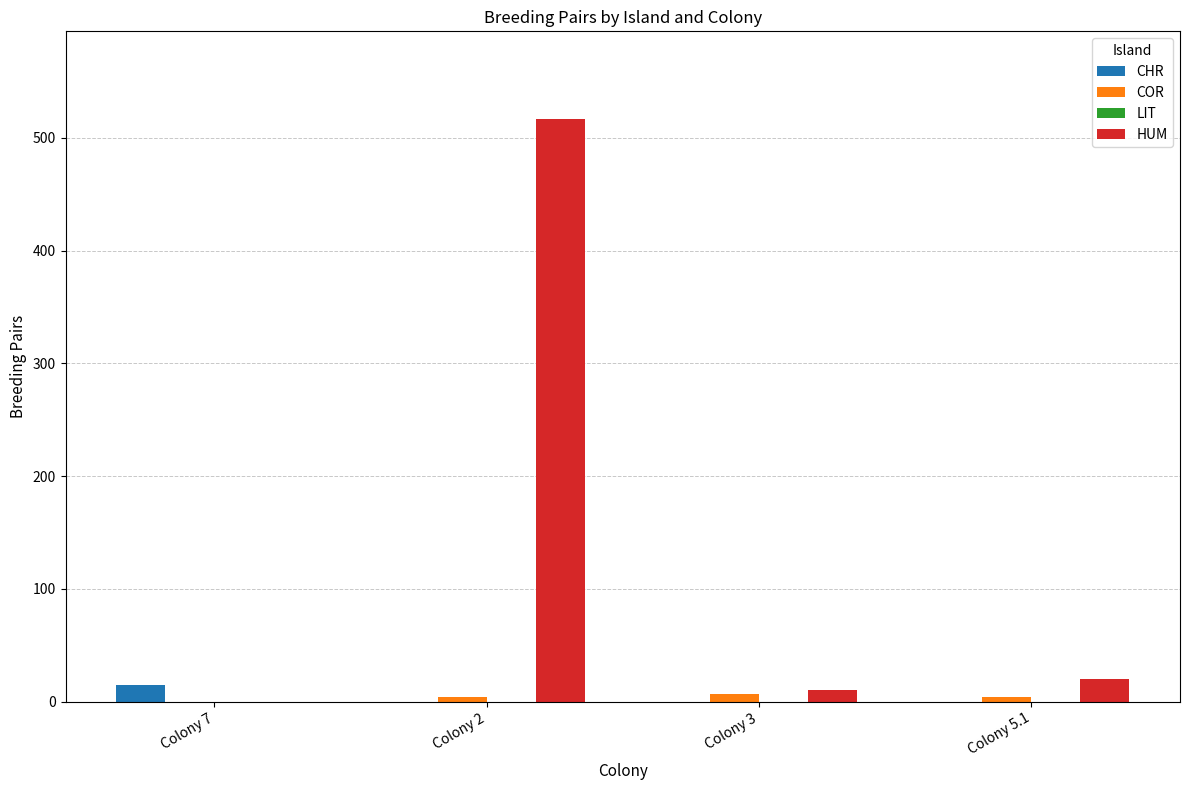

What is the greatest value displayed?

517